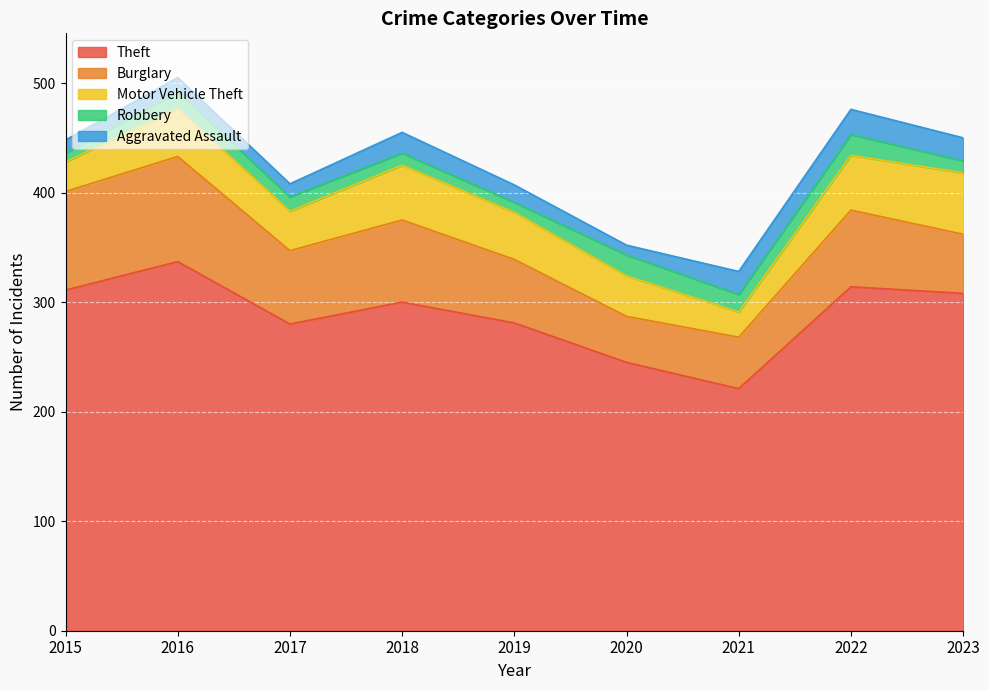

Where is the first local minimum for Motor Vehicle Theft?

2017